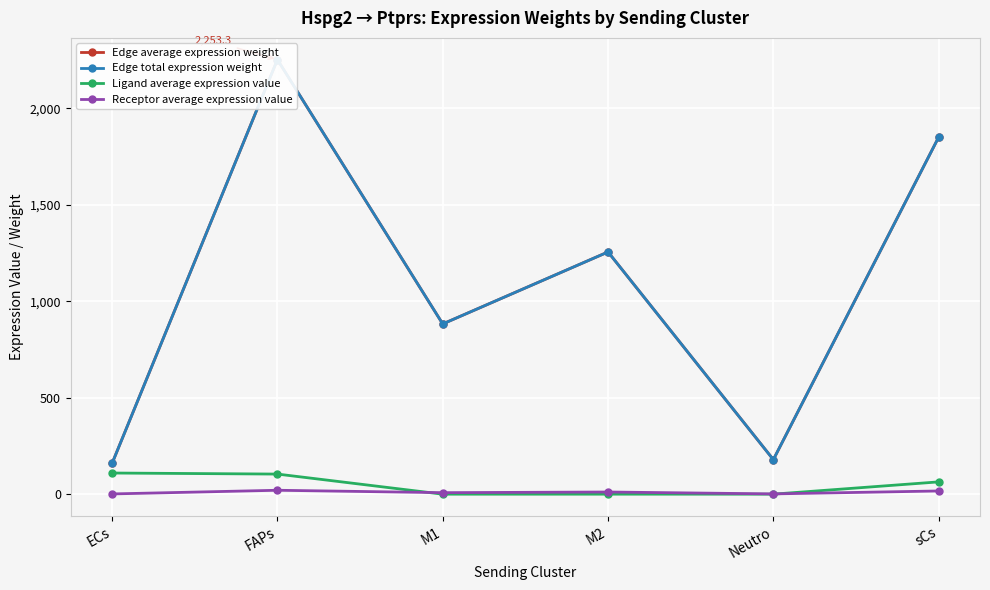

At which category does Edge average expression weight reach its first local peak?

FAPs